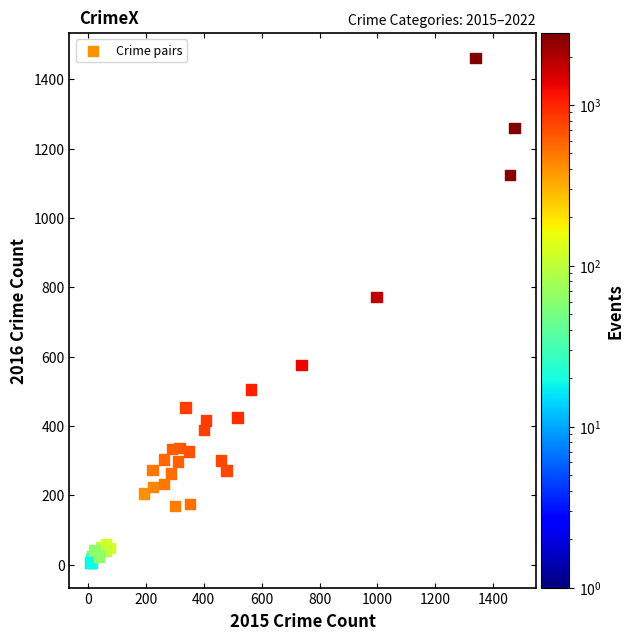

What Y value in the scatter plot is closest to 734?

772